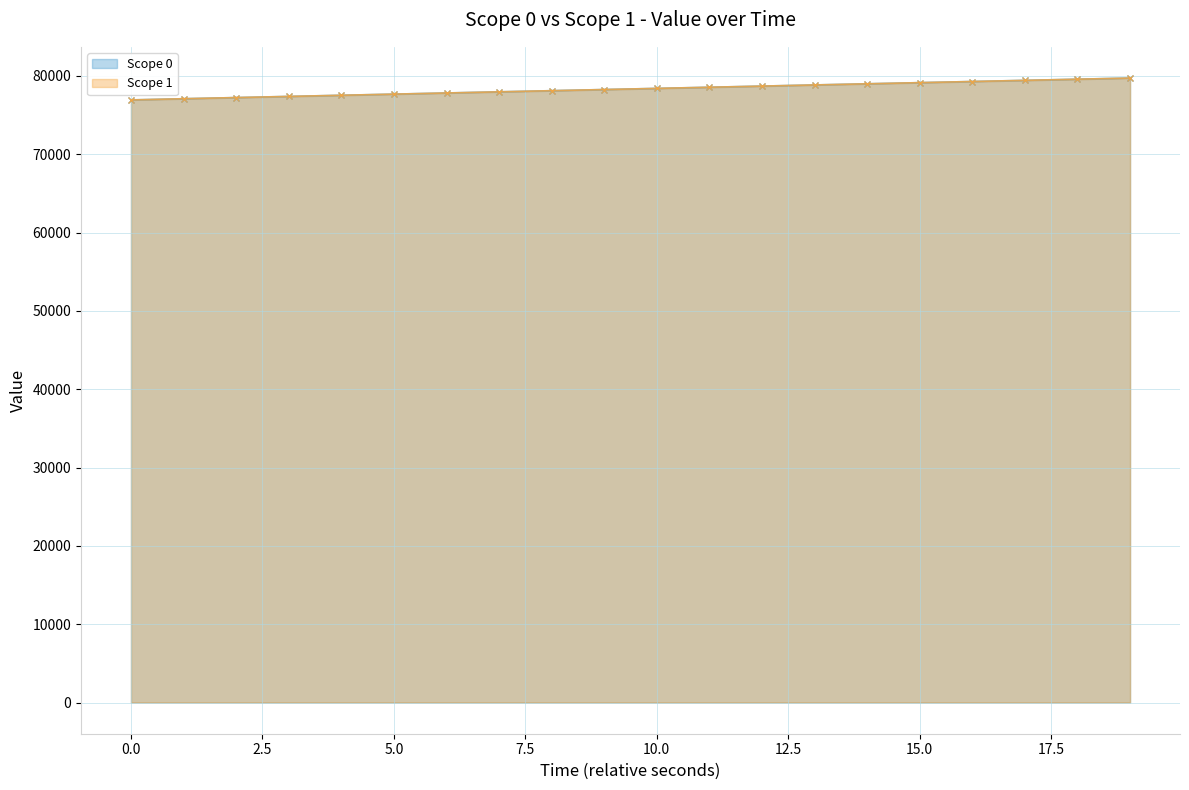

What is the maximum value for Scope 1?

79736.9